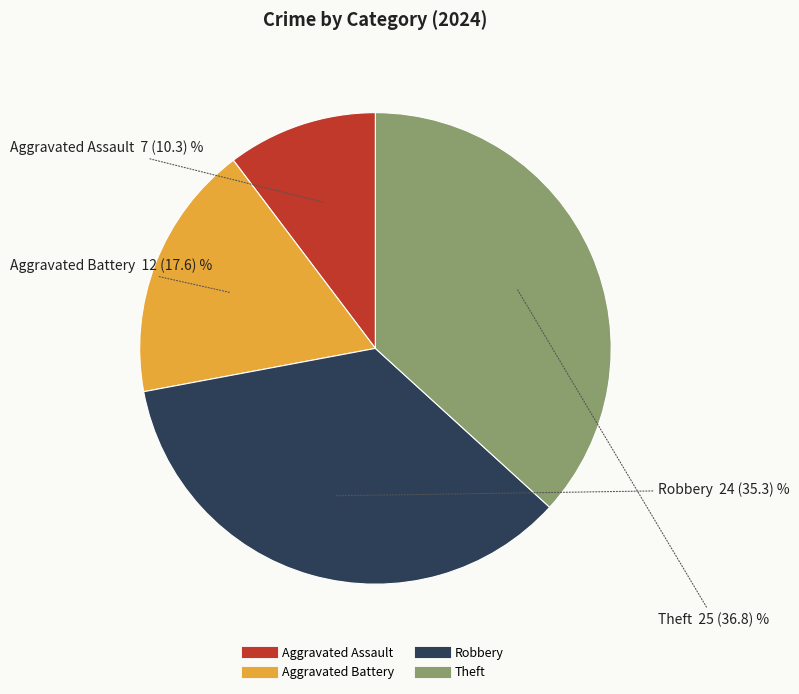

Approximately how many times larger is the value at Theft compared to Robbery?

1.0